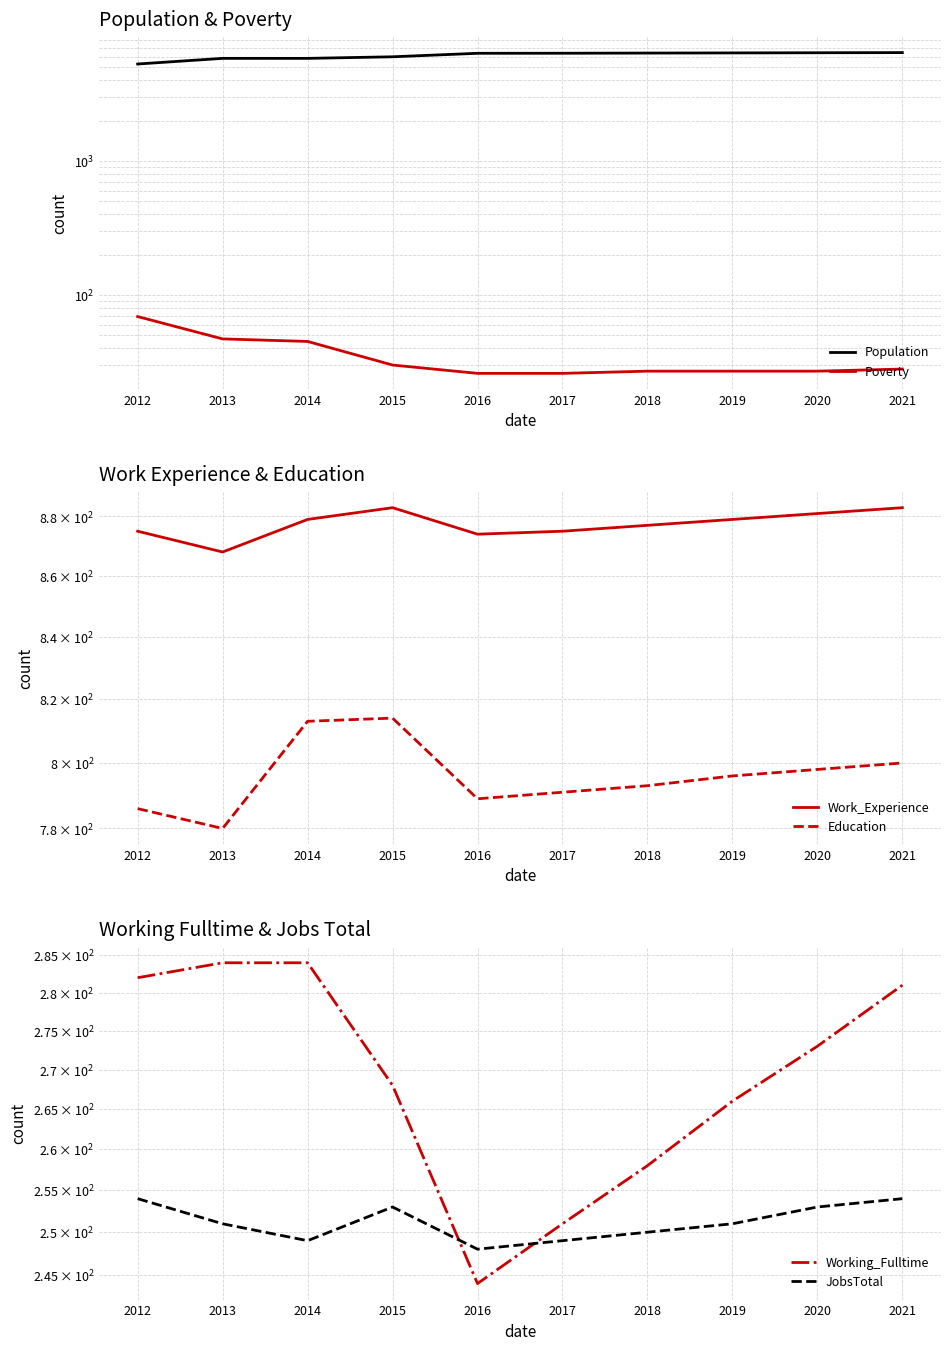

What is the approximate value of JobsTotal at 2013?

251